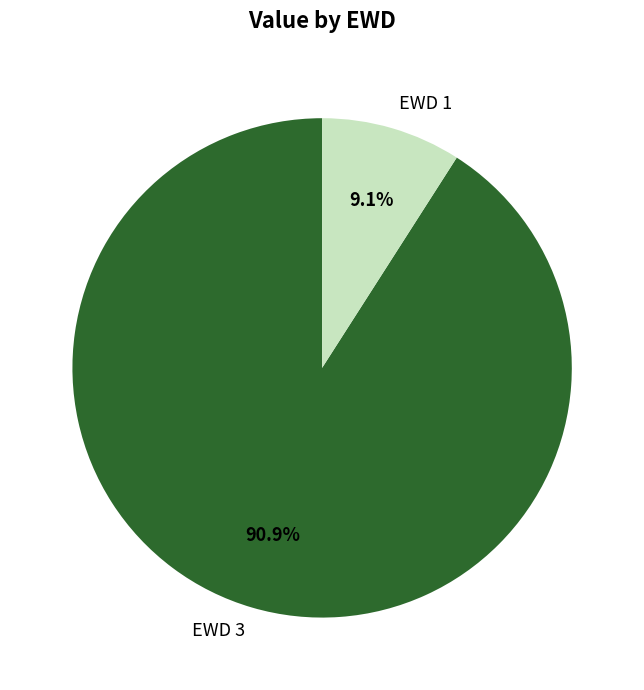

Rank the categories by value from lowest to highest.

EWD 1, EWD 3